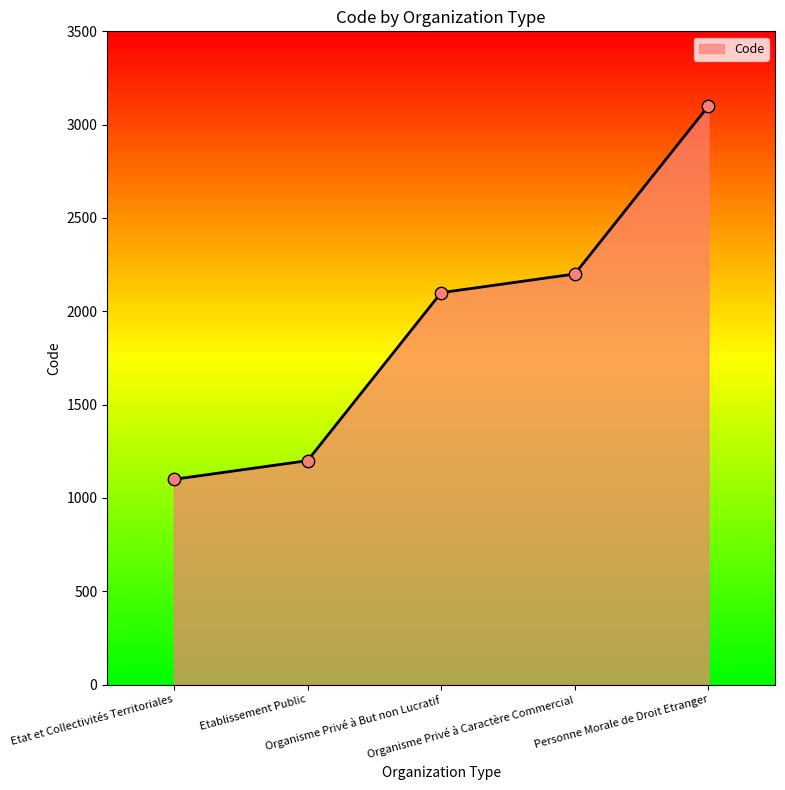

Which has a higher value, Etat et Collectivités Territoriales or Personne Morale de Droit Etranger?

Personne Morale de Droit Etranger